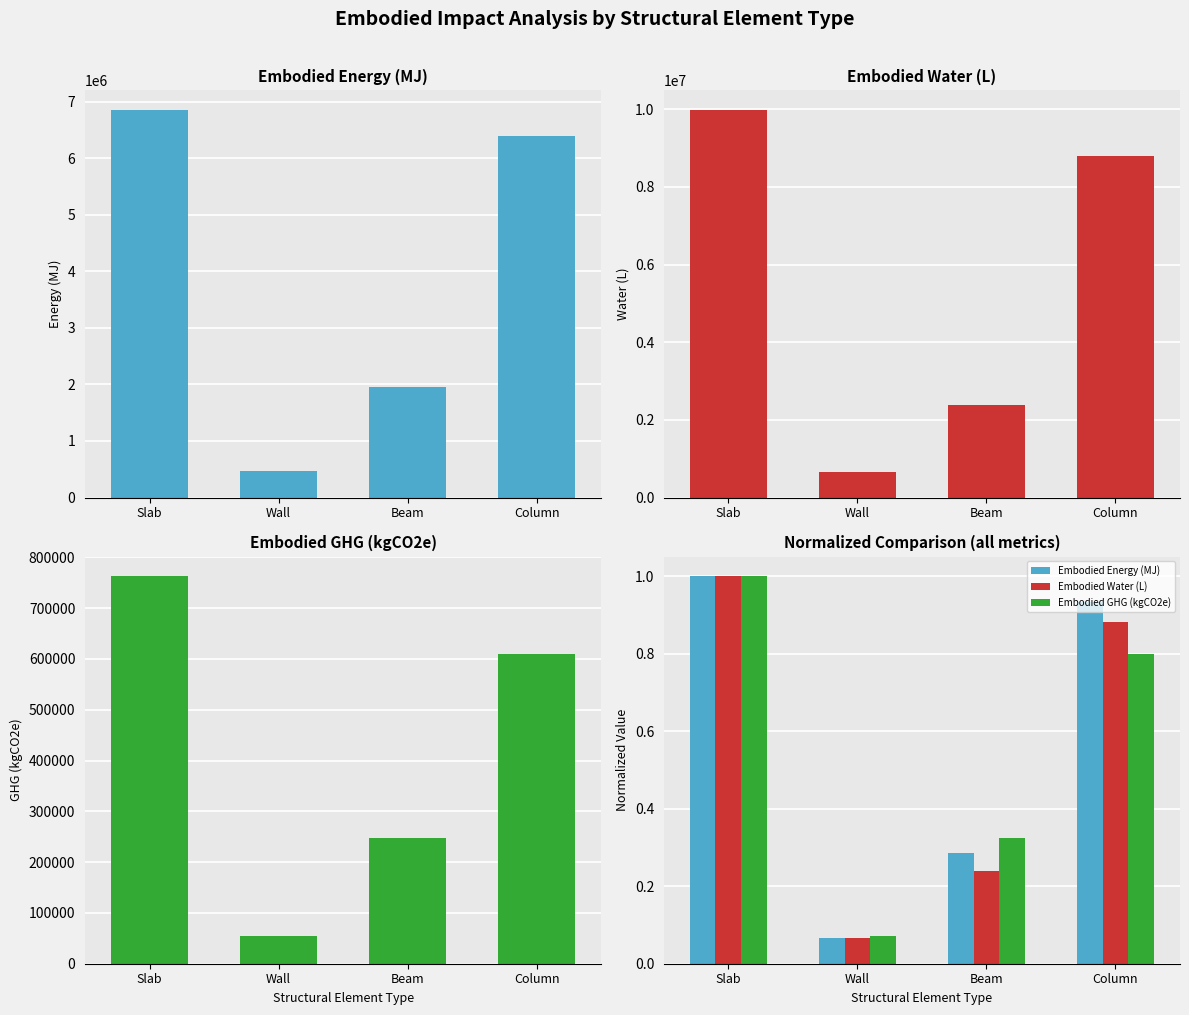

What are all the series names shown in the legend?

Embodied_Energy_(MJ), Embodied_Water_(L), Embodied_GHG_(kgCO2e), Embodied Energy (MJ), Embodied Water (L), Embodied GHG (kgCO2e)